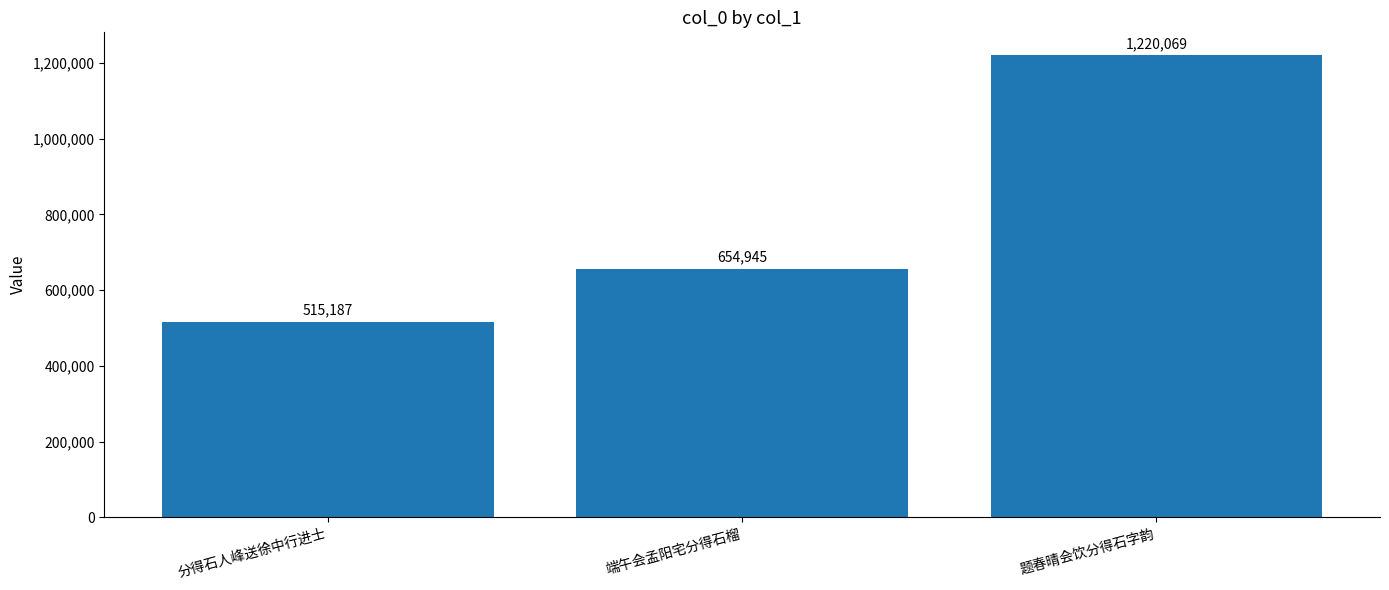

Where is the data nearest to the value 867628?

端午会孟阳宅分得石榴